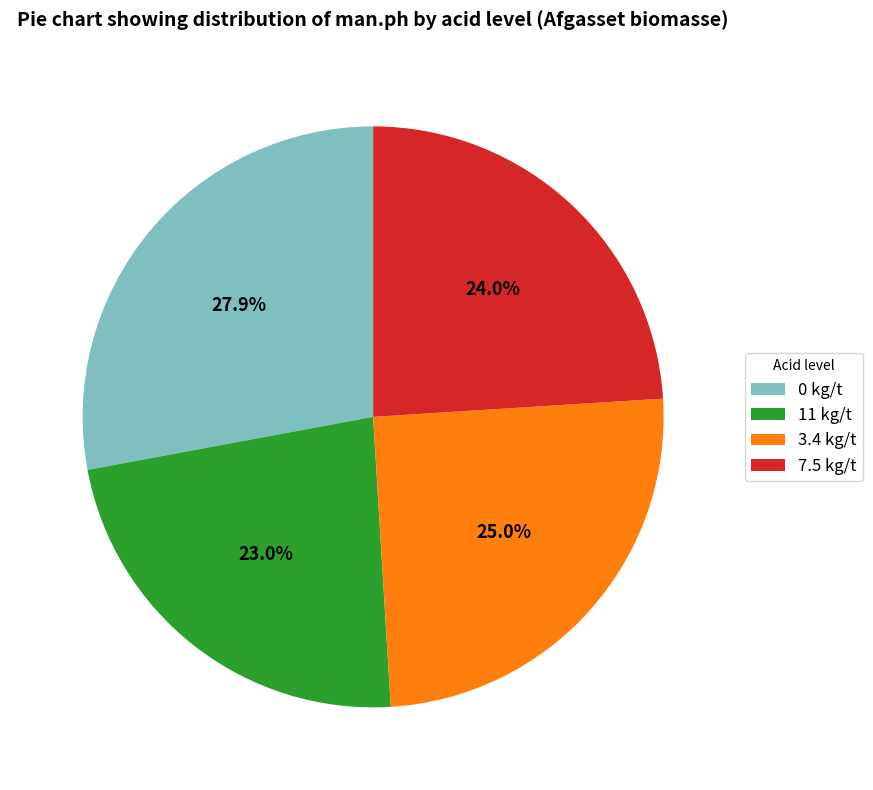

True or false: 3.4 kg/t accounts for 38% of the total.

False